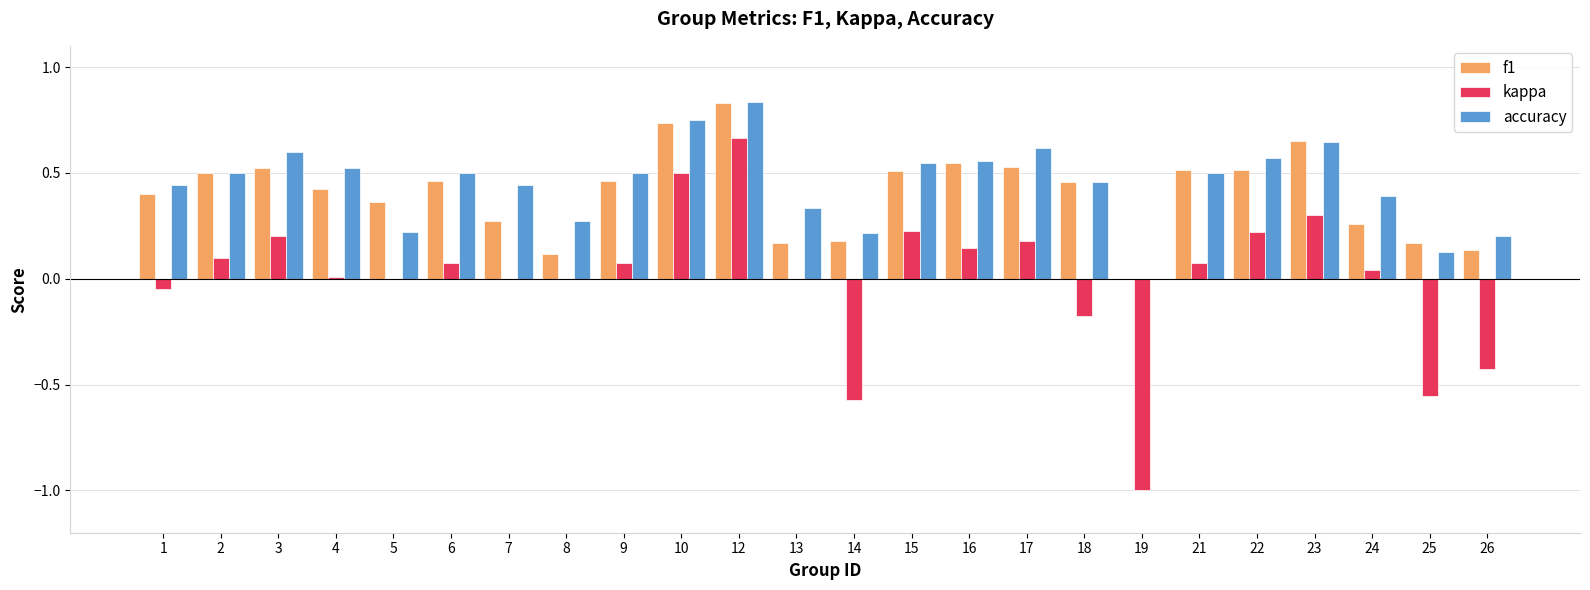

What is the total value across all series at 2?

1.1